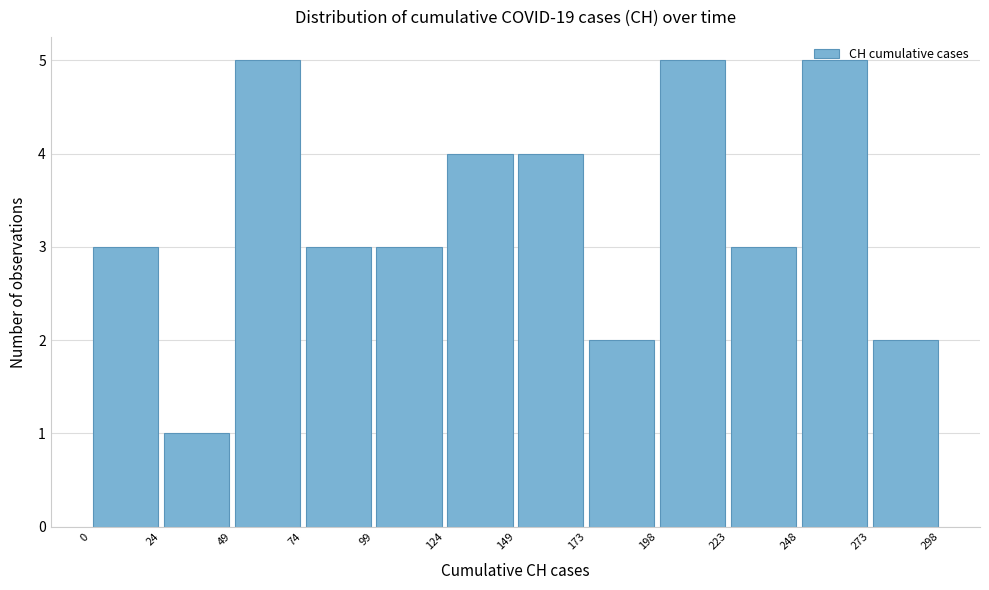

Reading left to right, list every bar in this chart as the range it spans on the x-axis followed by its height. The values are not printed on the chart, so give them approximately, as read against the axis.

0 to 24: 3
24 to 49: 1
49 to 74: 5
74 to 99: 3
99 to 124: 3
124 to 149: 4
149 to 173: 4
173 to 198: 2
198 to 223: 5
223 to 248: 3
248 to 273: 5
273 to 298: 2